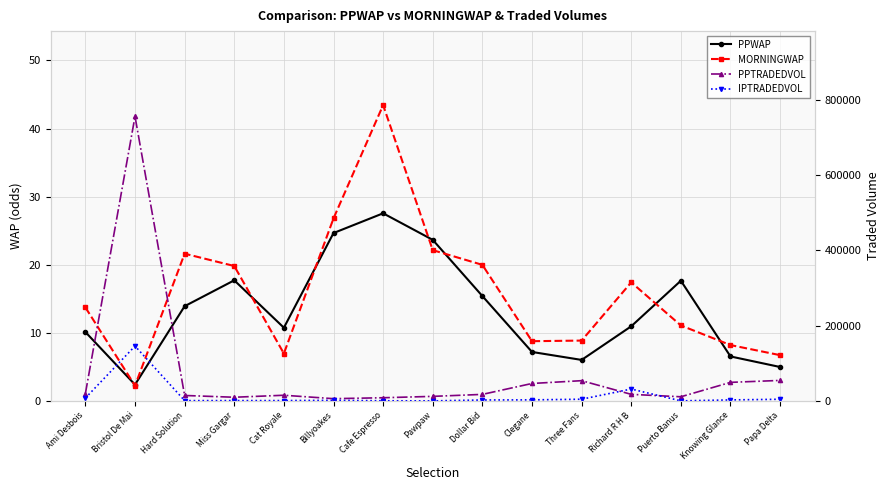

At which category does MORNINGWAP reach its first local valley?

Bristol De Mai